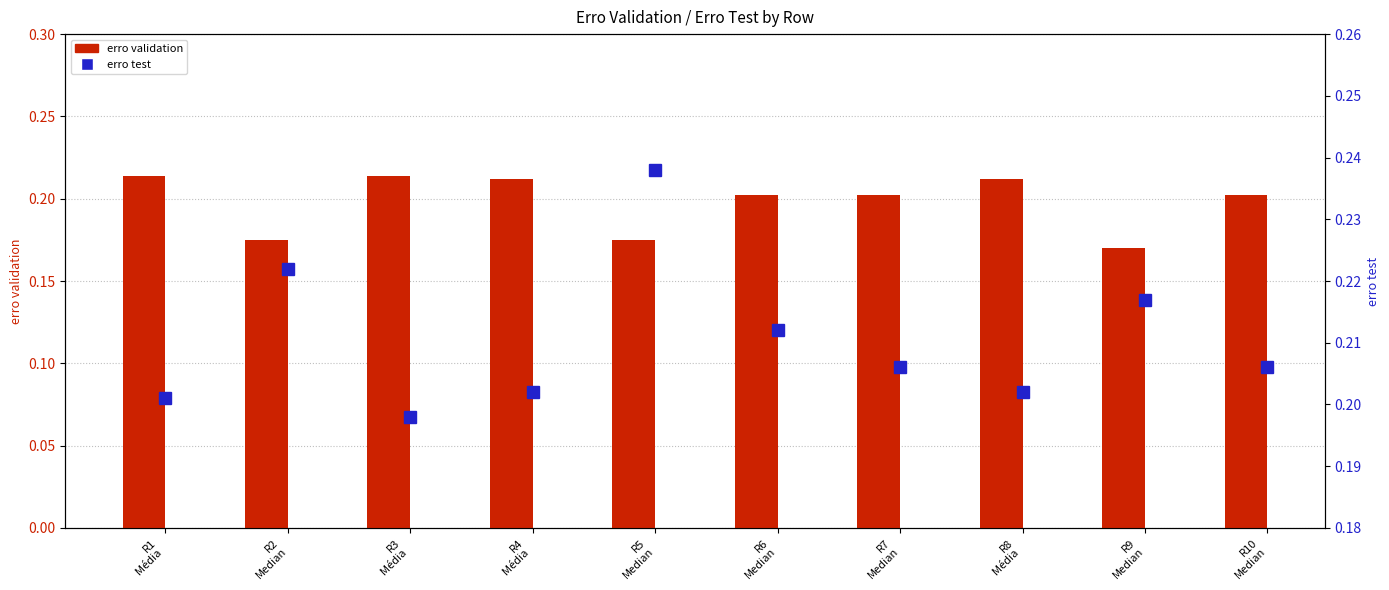

The value of erro validation at R10
Median is 0.2. True or false?

True